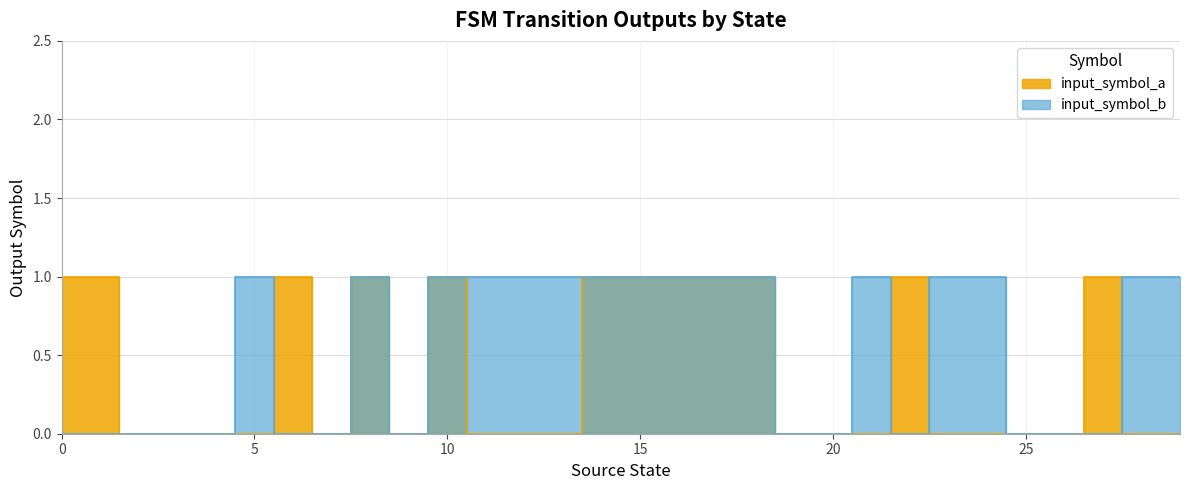

True or false: input_symbol_a has more than 1 points higher than both neighbors.

True